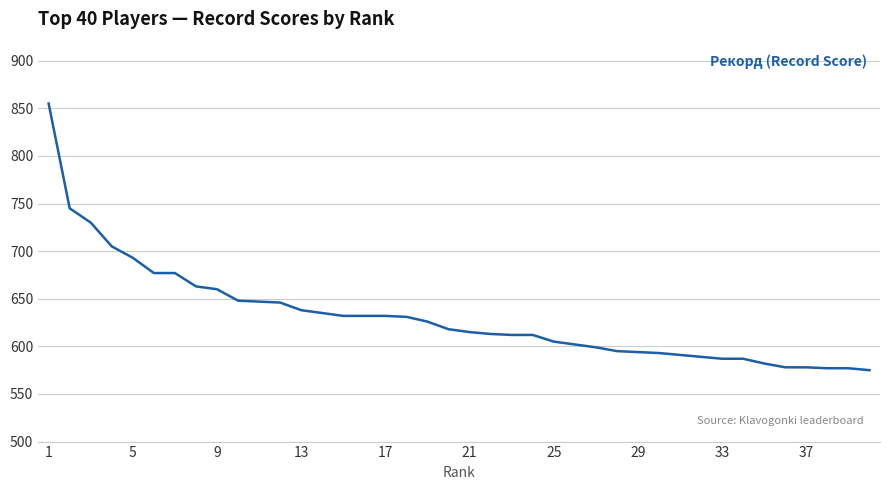

What is the minimum value shown in the chart?

575